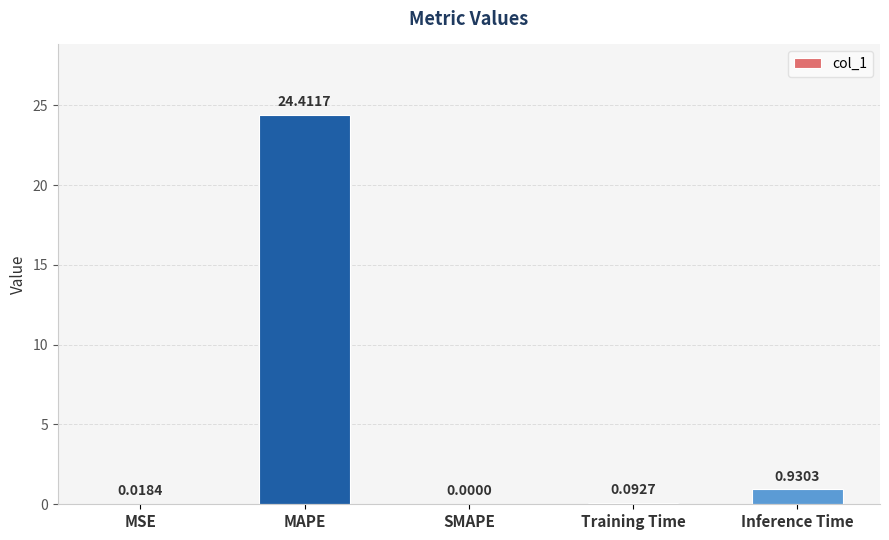

At which category does the chart reach its peak across all series?

MAPE